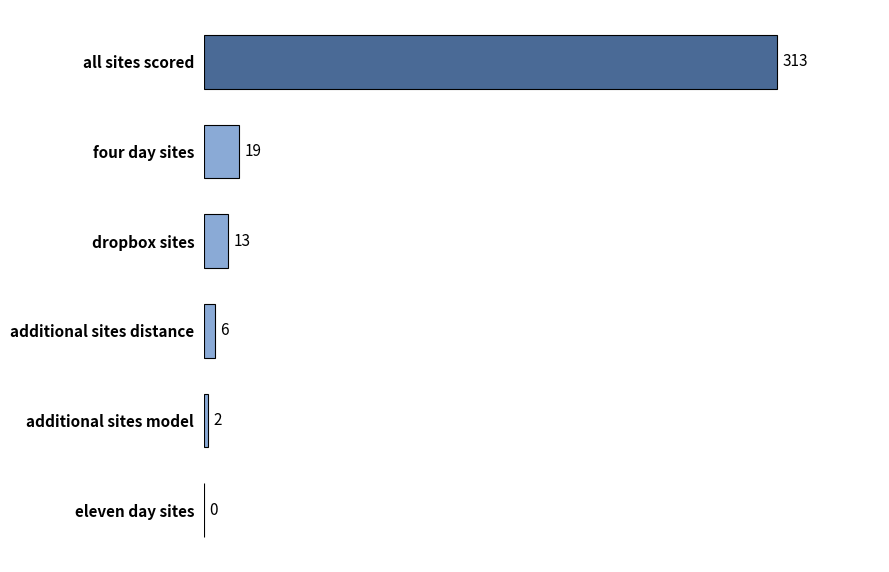

Is it true that the value at additional sites model is 2?

True